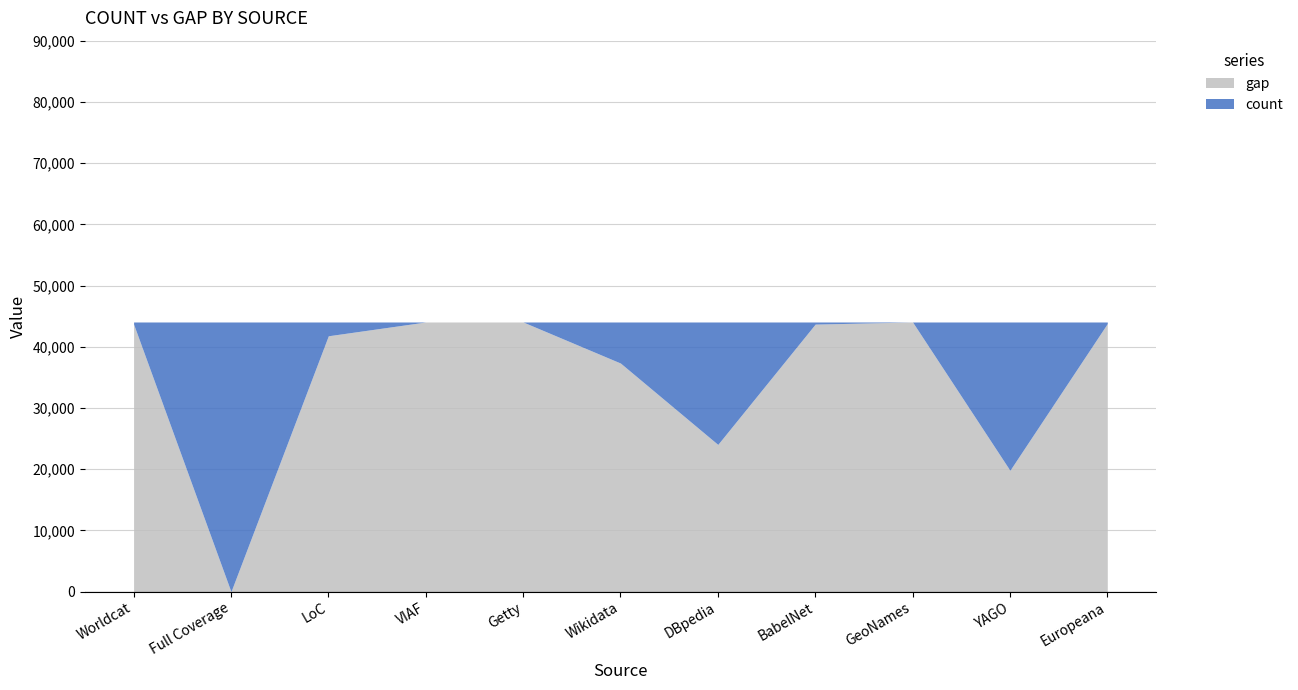

Rank the series at DBpedia from lowest to highest value.

count, gap